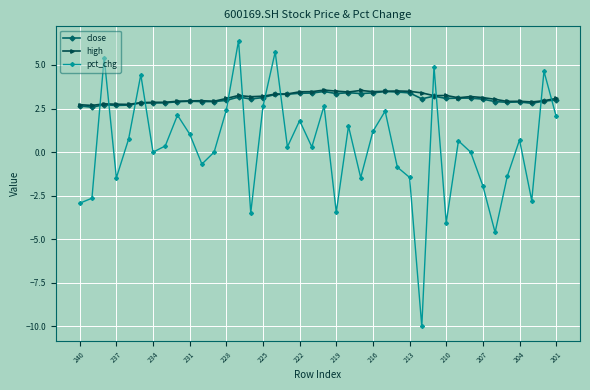

How many distinct data groups are displayed?

3